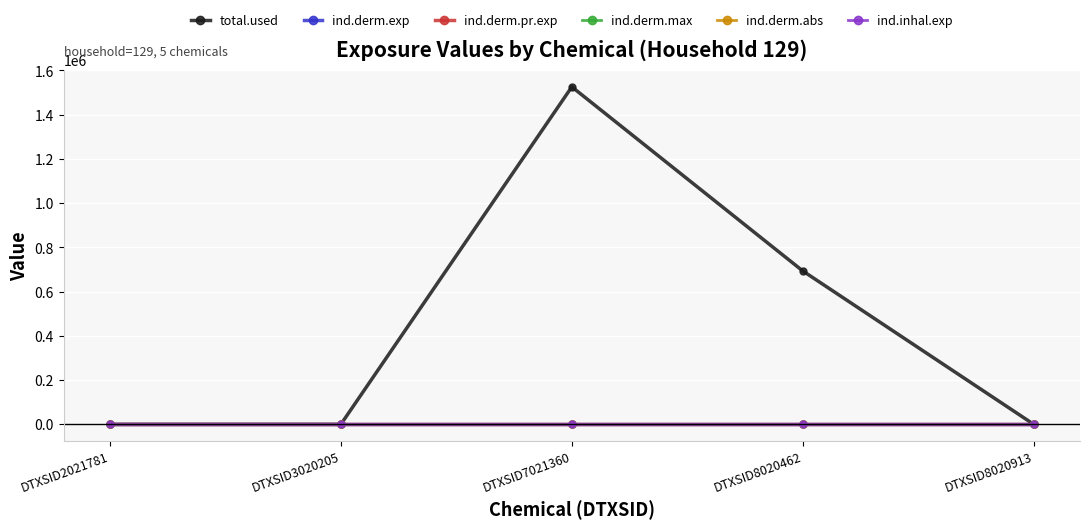

What are all the series names shown in the legend?

total.used, ind.derm.exp, ind.derm.pr.exp, ind.derm.max, ind.derm.abs, ind.inhal.exp